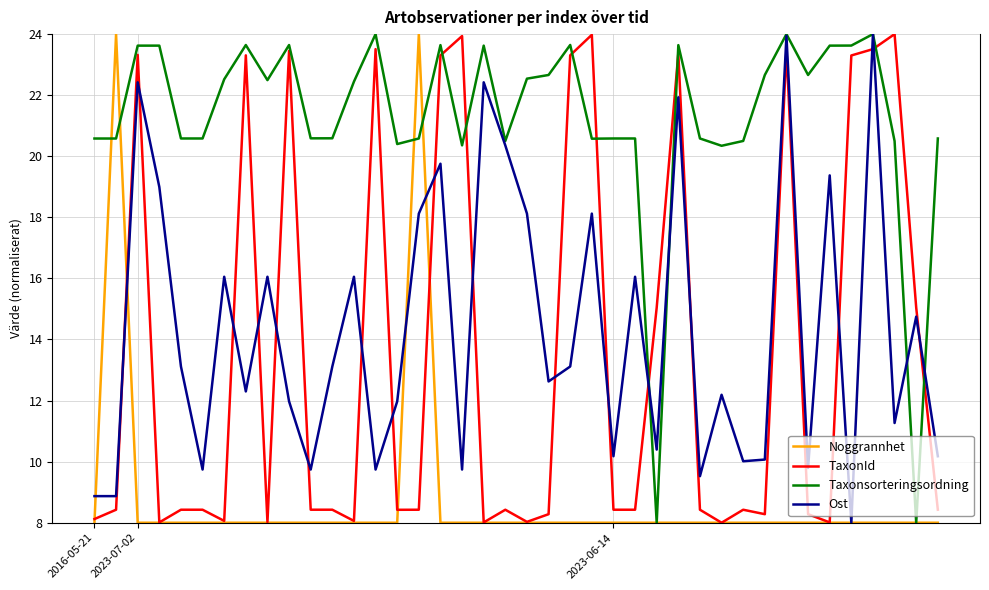

Which series has the largest total across all categories?

Taxonsorteringsordning